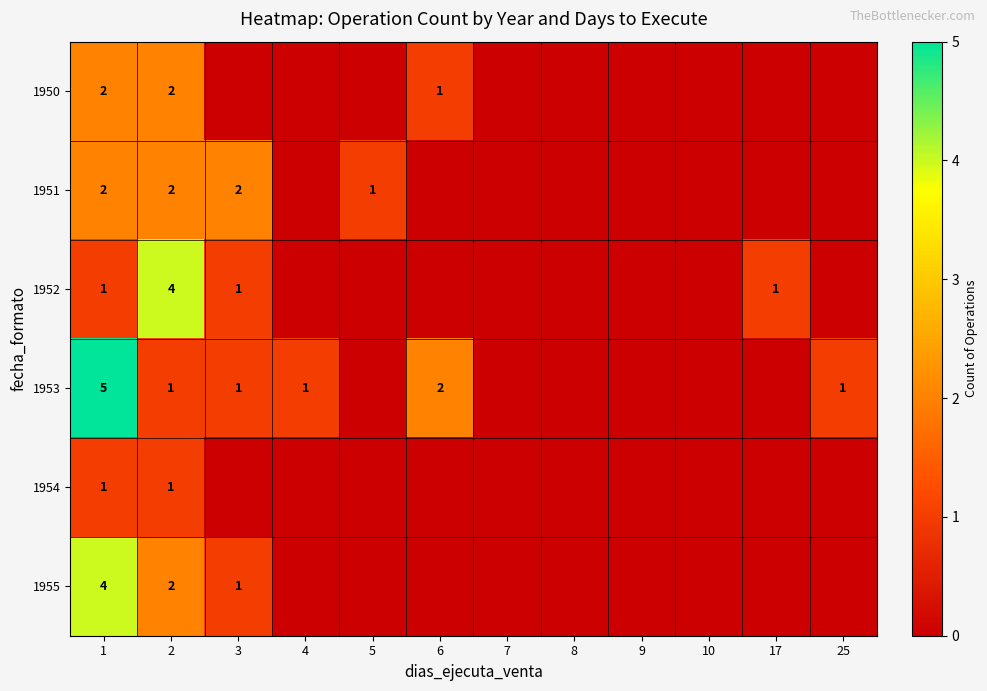

Is it true that 1951 equals 1 at 5?

True